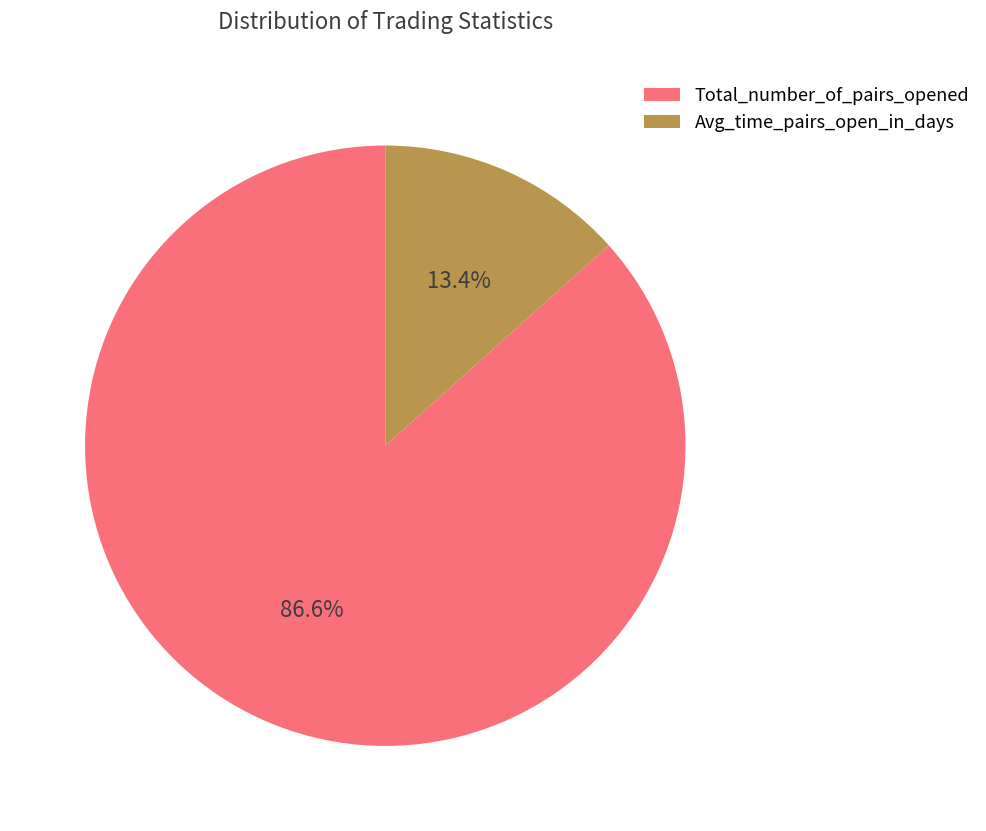

Combined, do Total_number_of_pairs_opened and Avg_time_pairs_open_in_days account for over 50%?

Yes